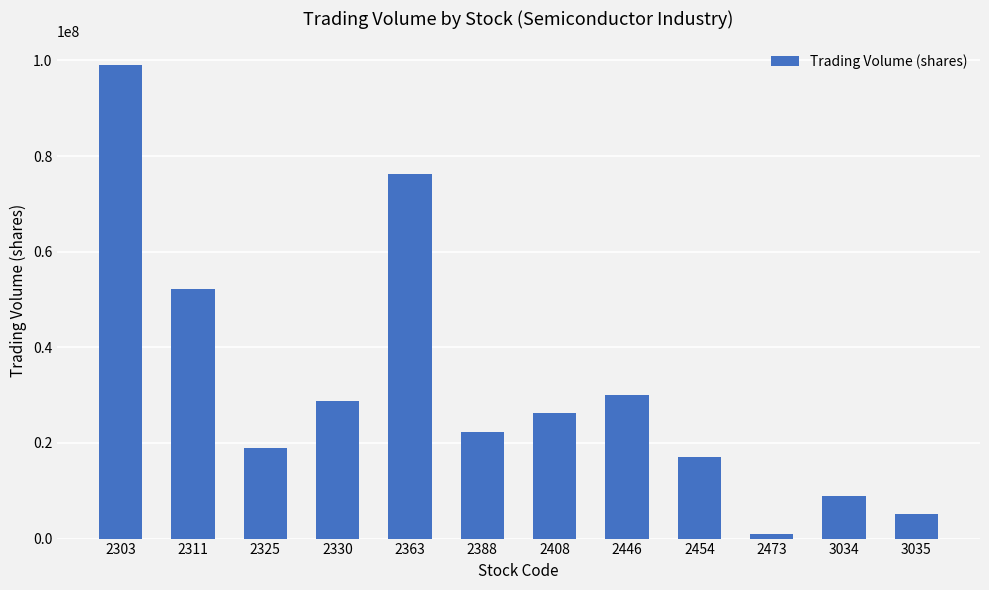

Where is the data nearest to the value 49991376?

2311